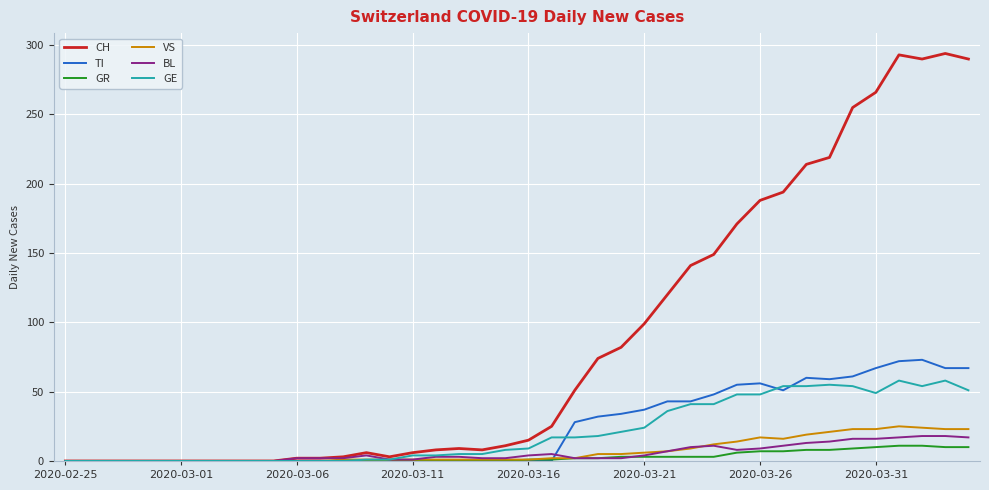

What is the greatest value displayed?

294